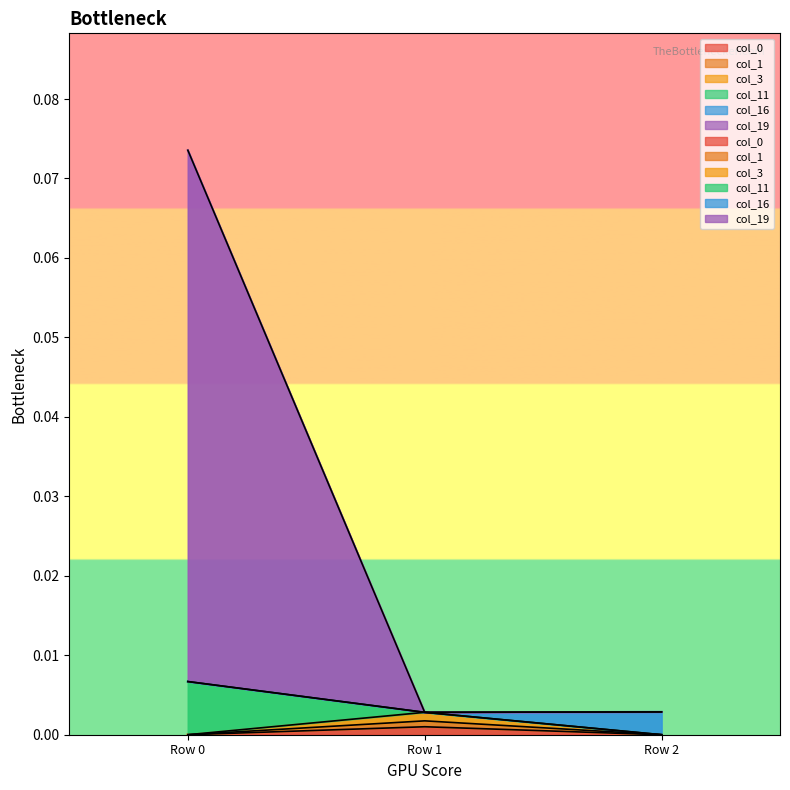

At which label is col_3 closest to 0?

Row 0